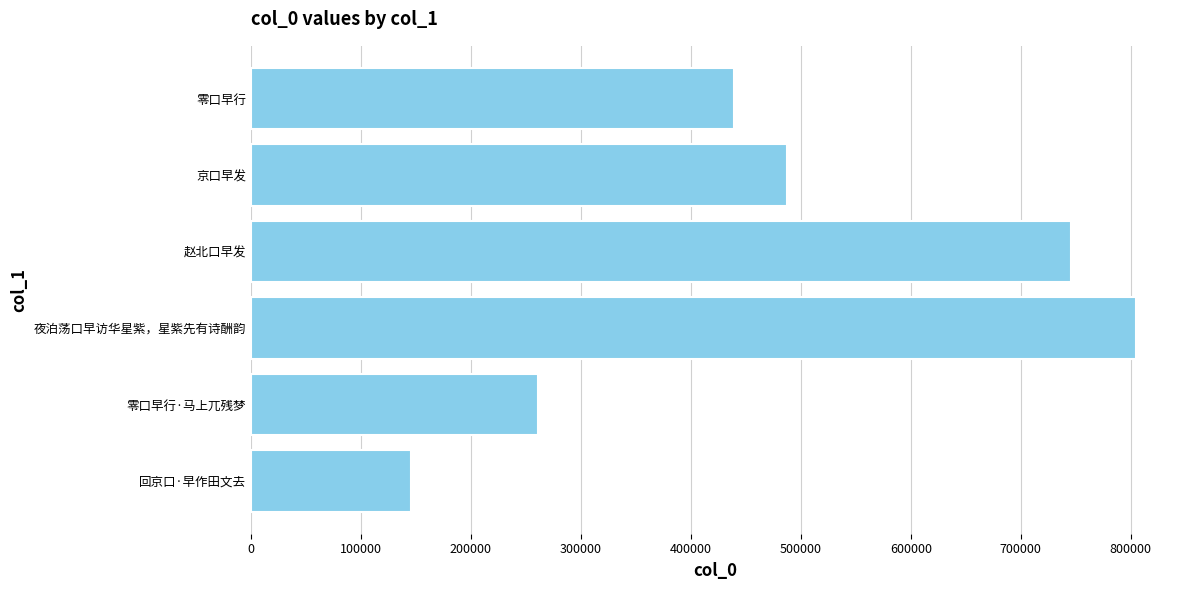

The chart shows a value of 387755 at 300000. True or false?

False